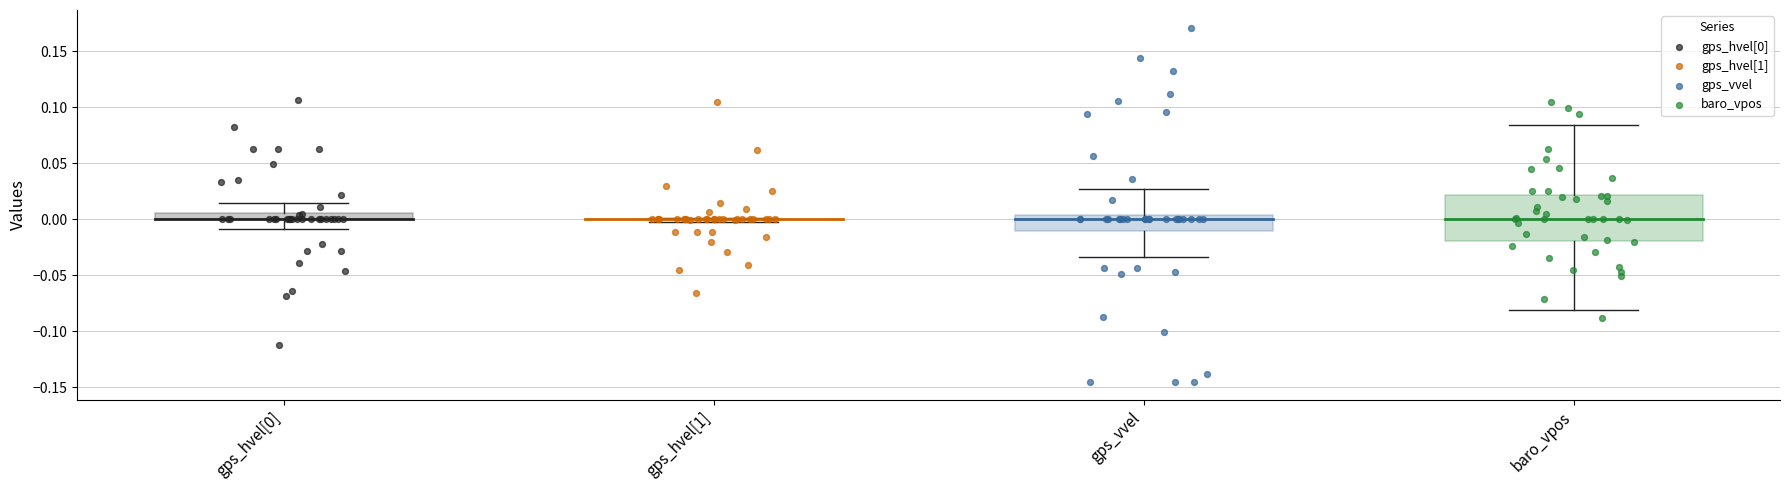

Which series has the widest spread of Y values?

gps_vvel